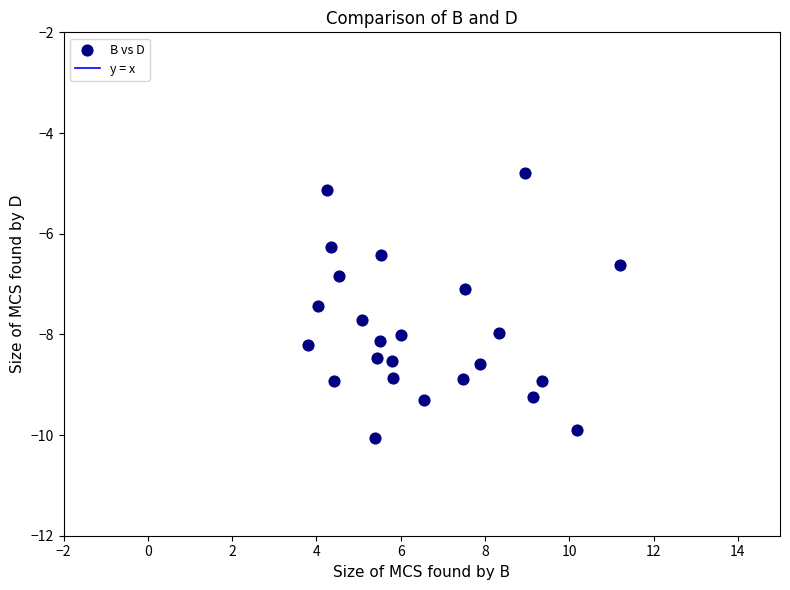

What is the range of X values (max minus min)?

7.4